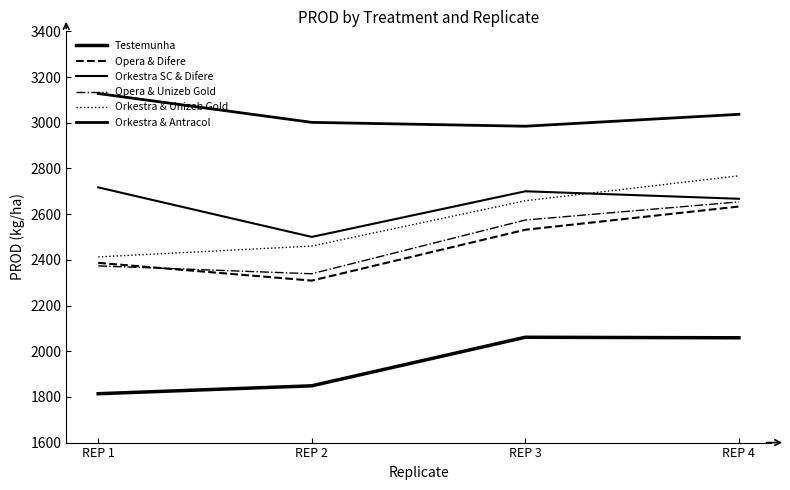

What is the sum of the Testemunha values at REP 1 and REP 2?

3662.4